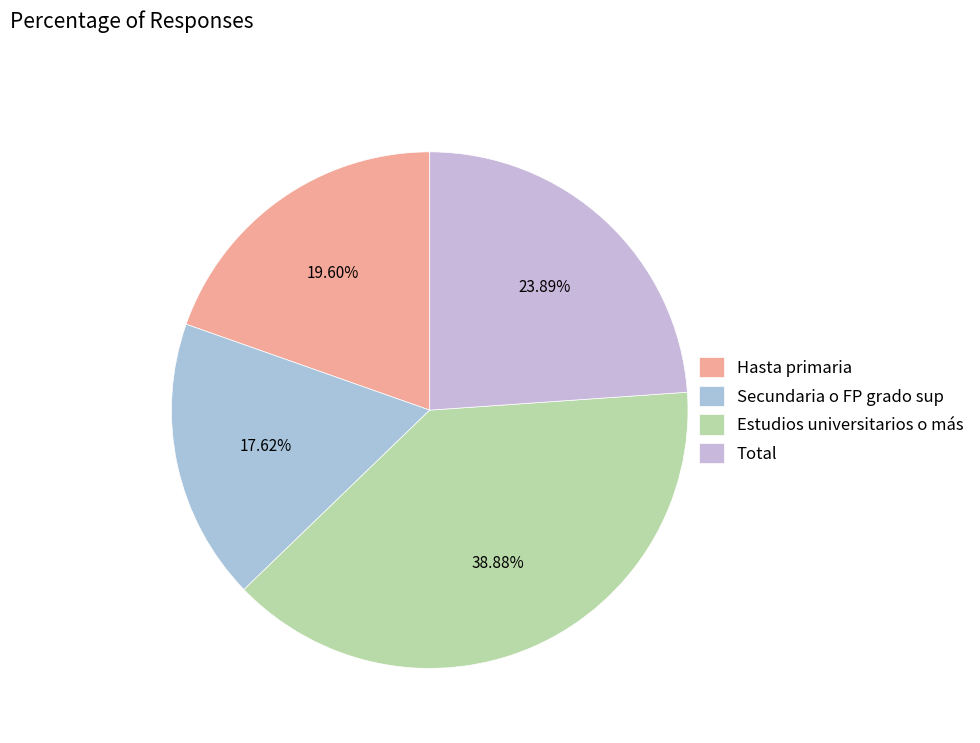

Which has a higher value, Total or Estudios universitarios o más?

Estudios universitarios o más